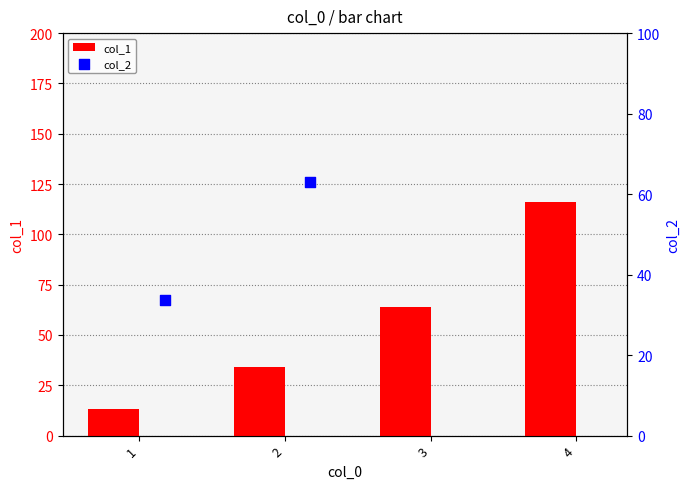

What are all the series names shown in the legend?

col_1, col_2